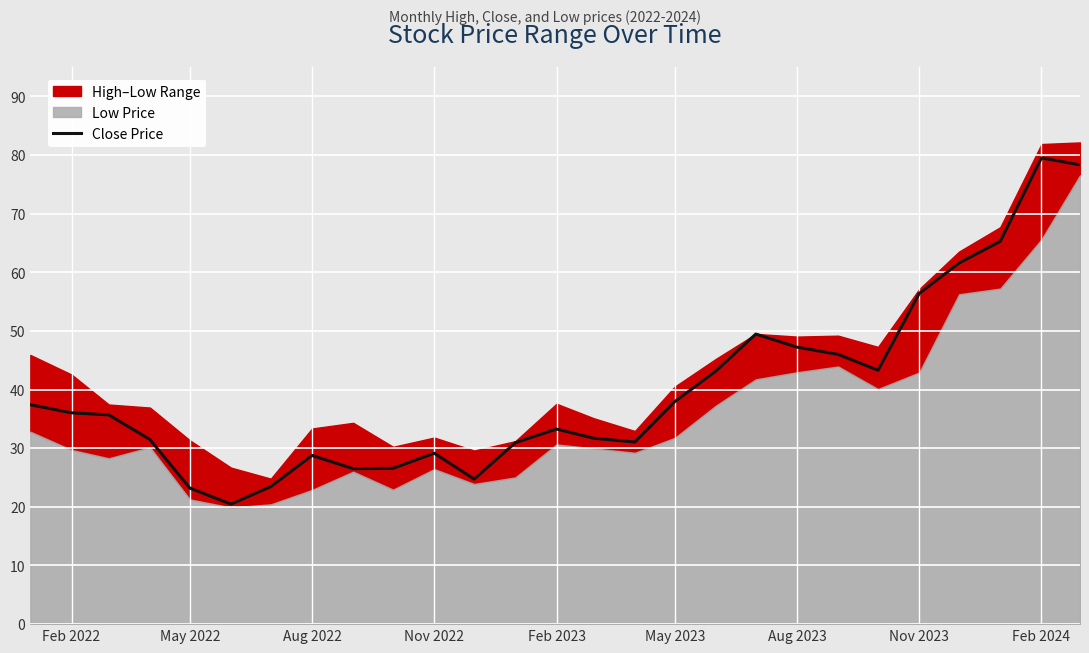

Is it true that Close Price equals 36.0 at Feb 2022?

True